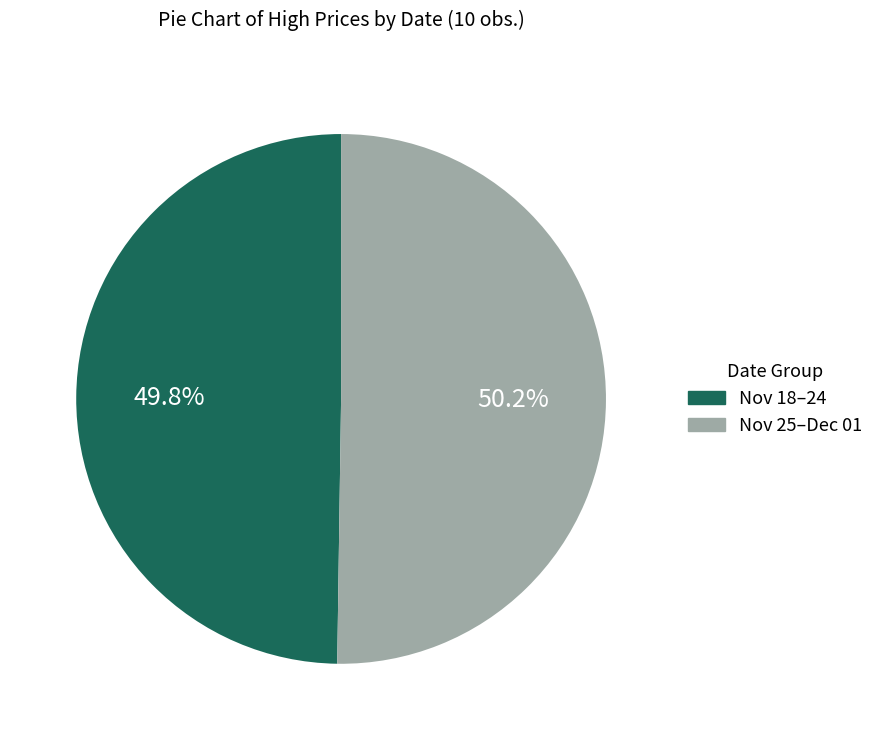

Is the sum of Nov 25–Dec 01 and Nov 18–24 greater than half?

Yes